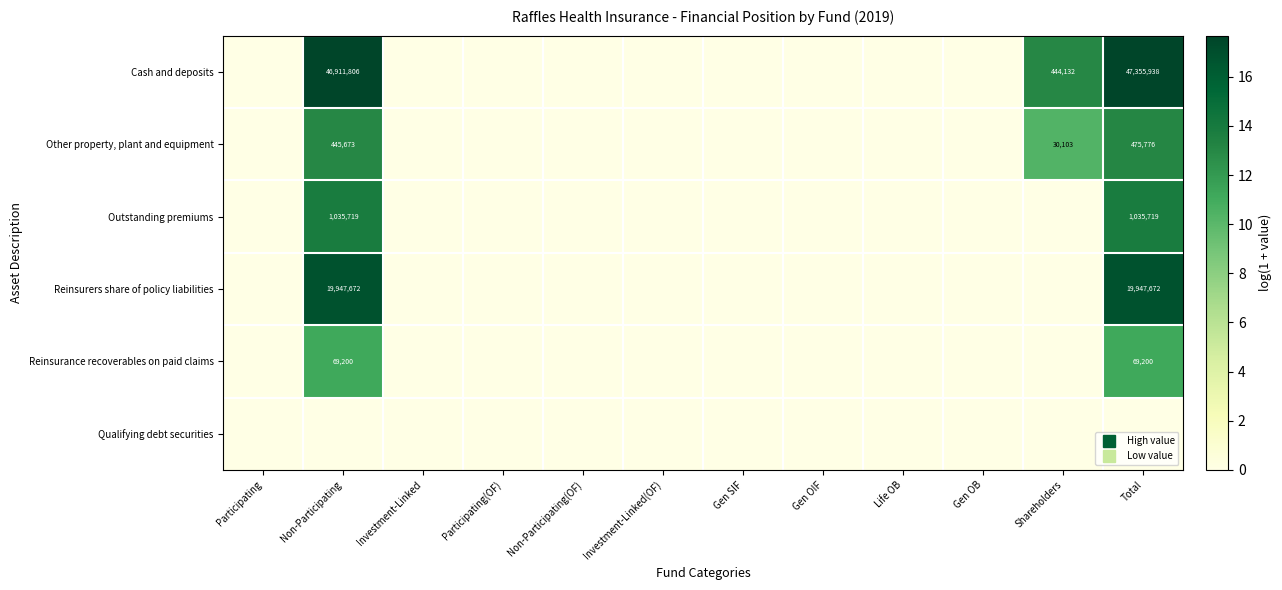

Which category has the lowest value across all series?

Participating